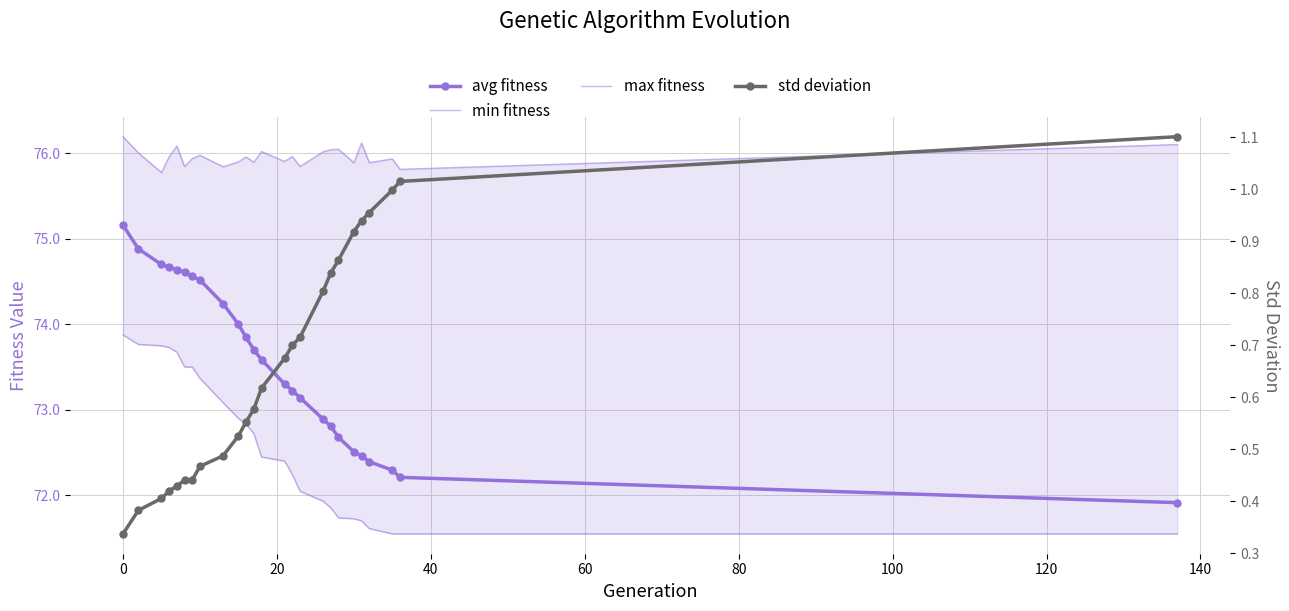

What is the difference between the second highest and second lowest values in the max fitness series?

0.3